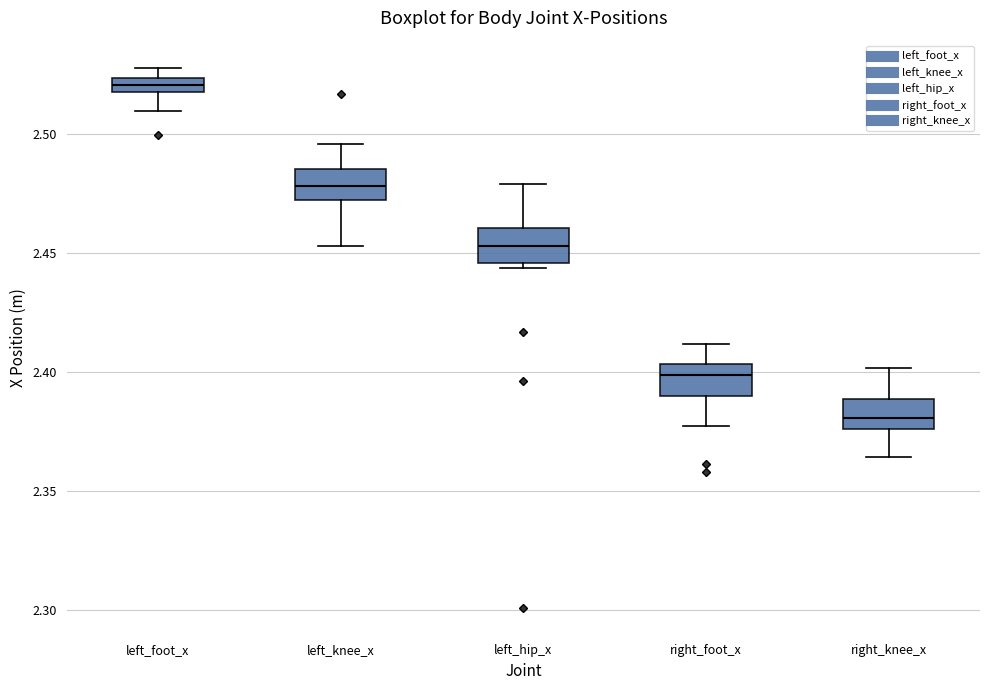

Where is the lower edge of the box for left_foot_x on the y-axis? The values are not printed on the chart, so give them approximately, as read against the axis.

2.520